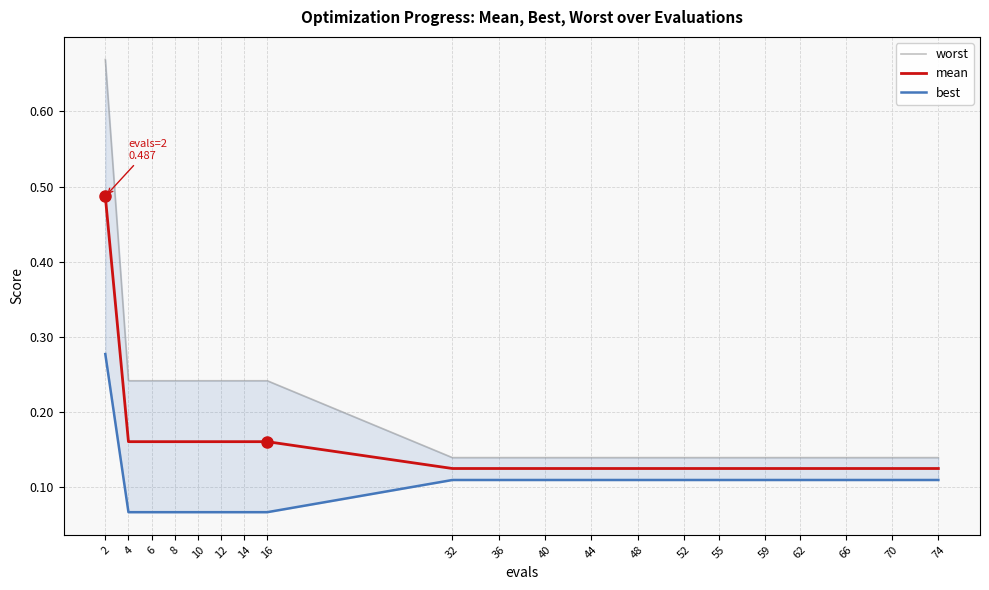

Where is mean nearest to the value 0?

32